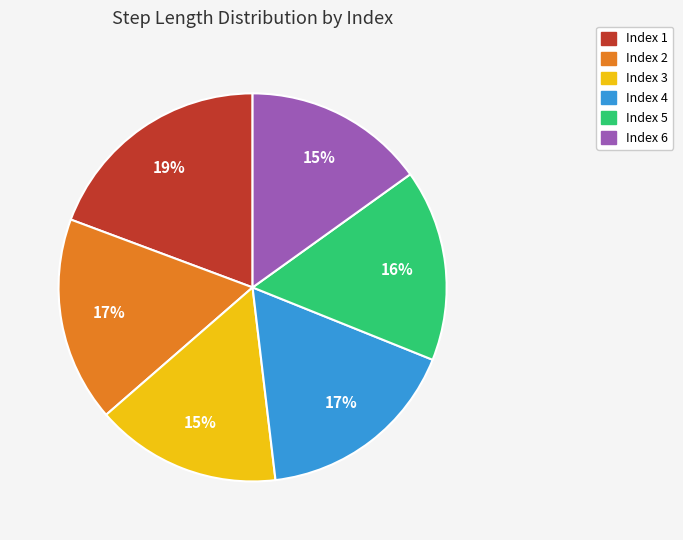

Is it true that Index 5 is 16% of the pie?

True